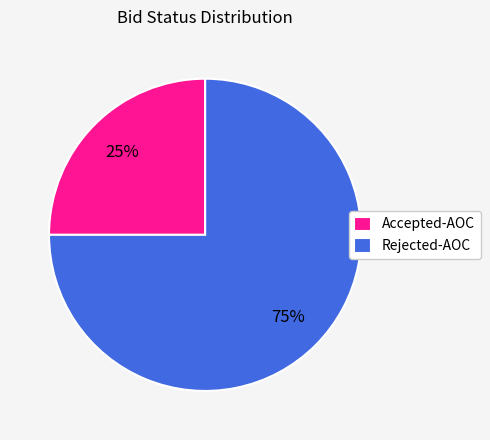

How many segments does this pie chart have?

2